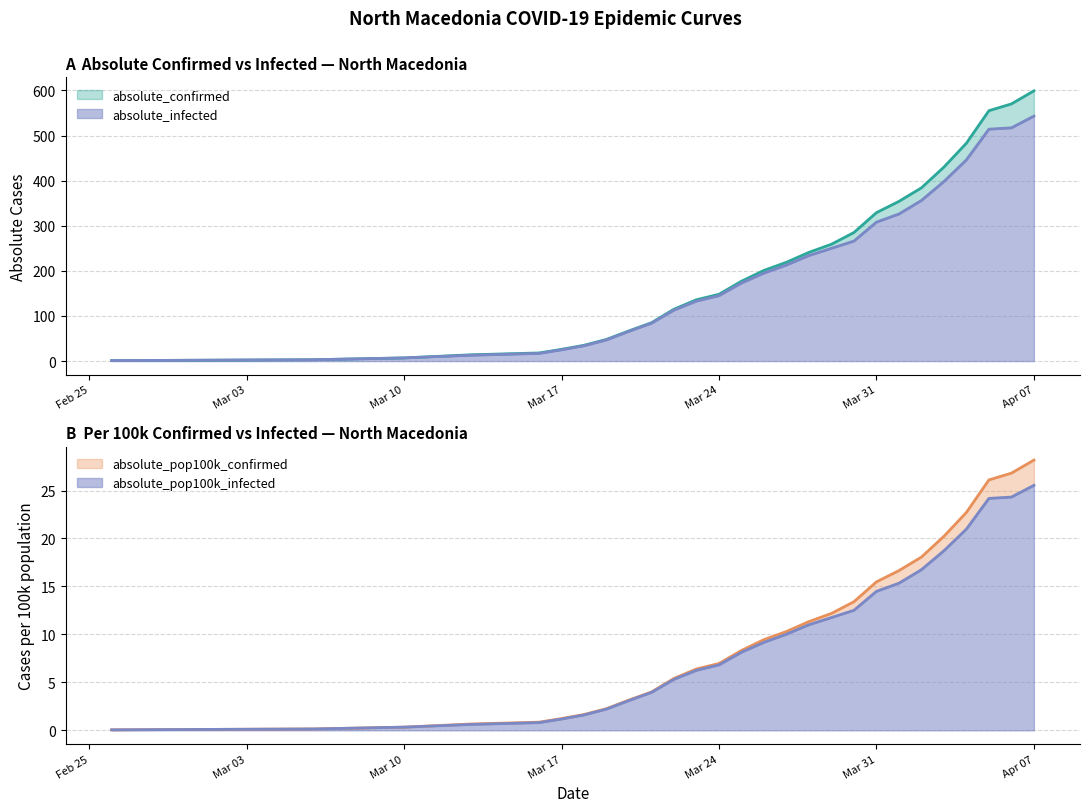

At how many categories does at least one series exceed 303?

8